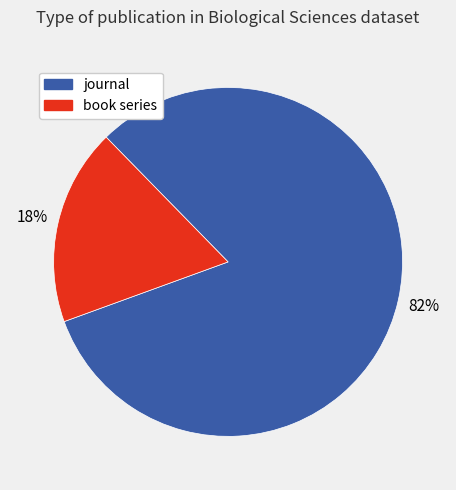

What portion of the pie excludes journal?

18.2%